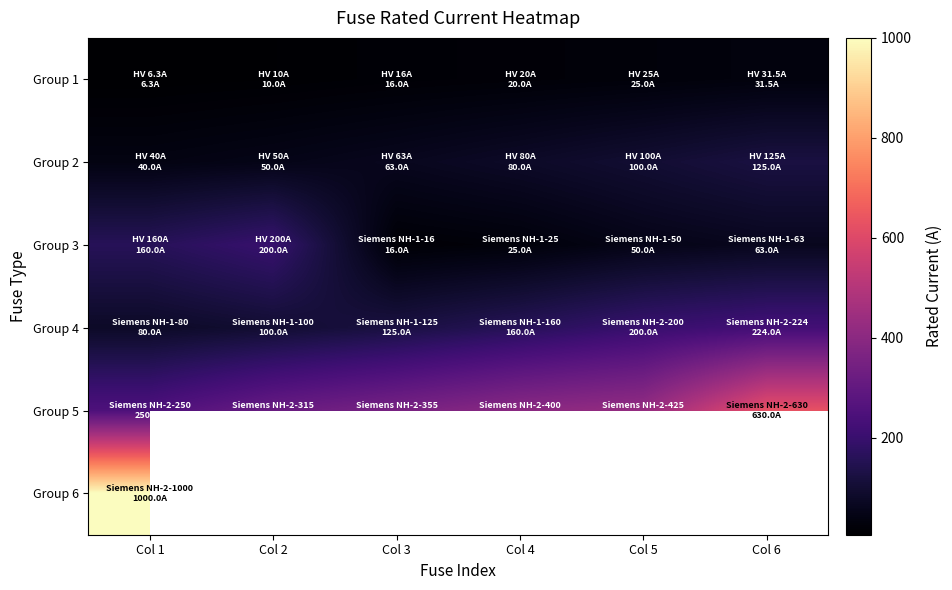

What is the sum of the Group 1 values at Col 5 and Col 1?

31.3